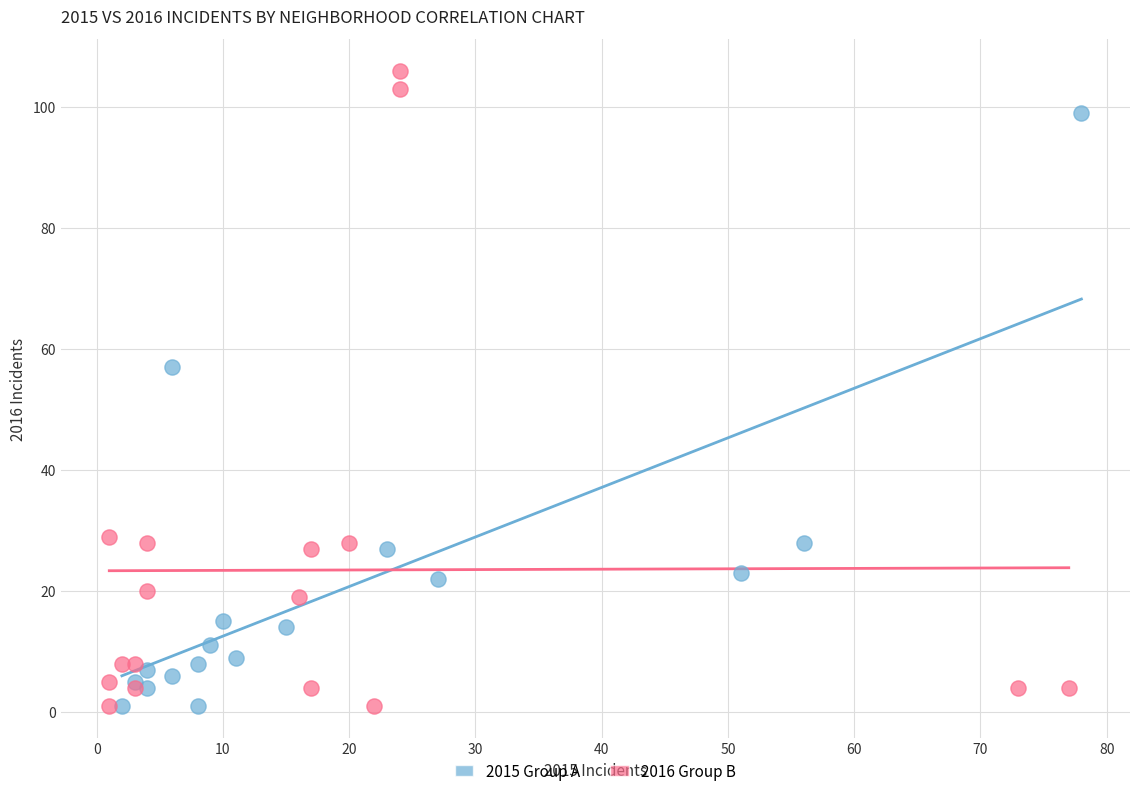

Which series has the largest Y range (max minus min)?

2016 Group B